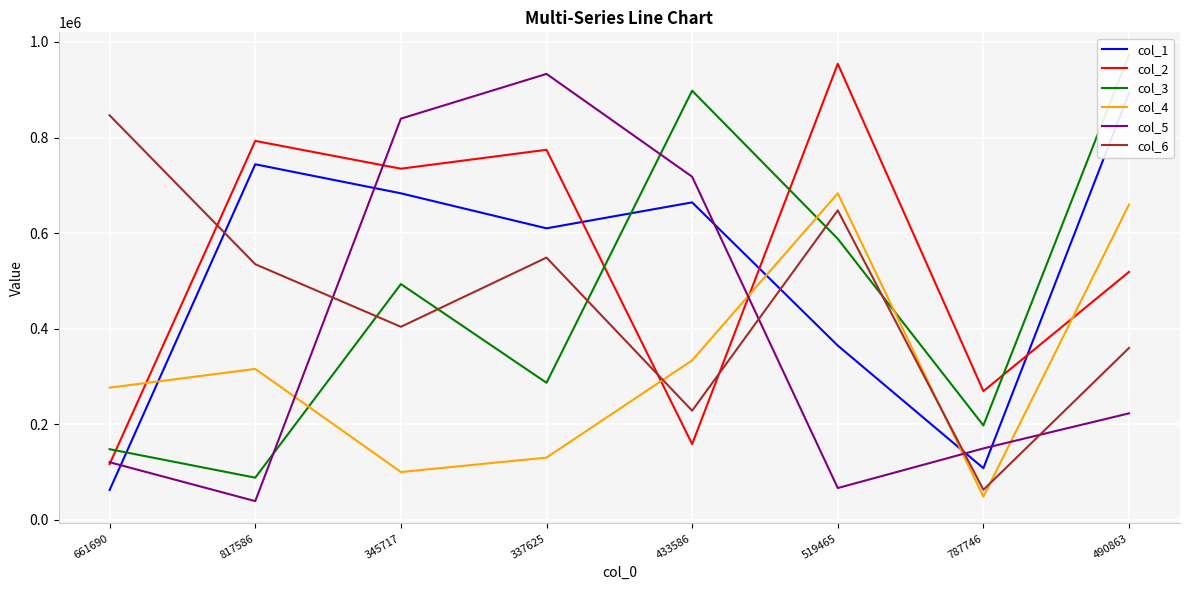

What is the highest value of the col_4 series?

683206